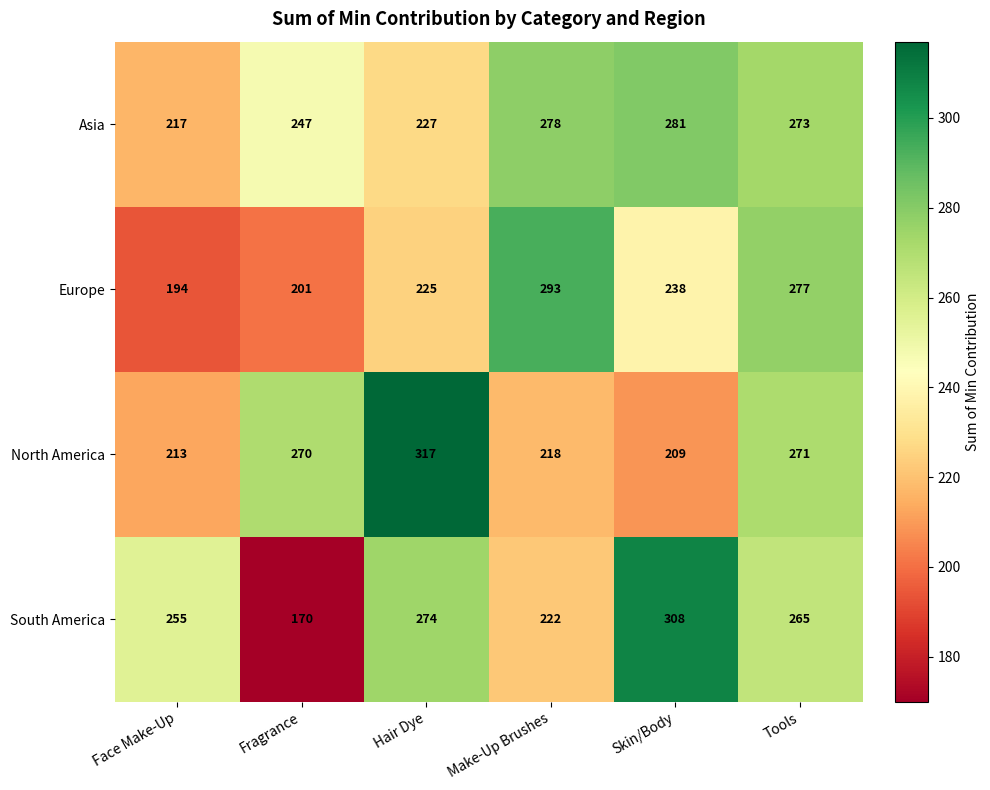

Is it true that South America equals 98 at Make-Up Brushes?

False